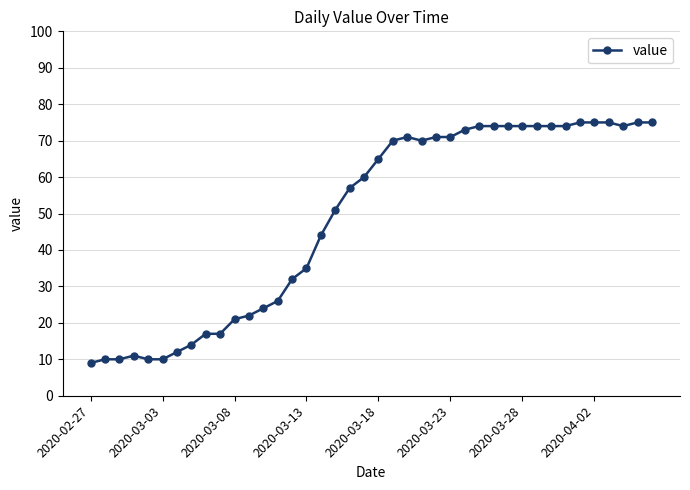

True or false: there are more than 0 points higher than both neighbors.

True